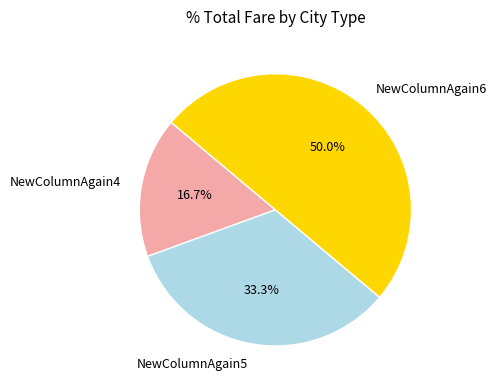

Rank the categories by value from highest to lowest.

NewColumnAgain6, NewColumnAgain5, NewColumnAgain4